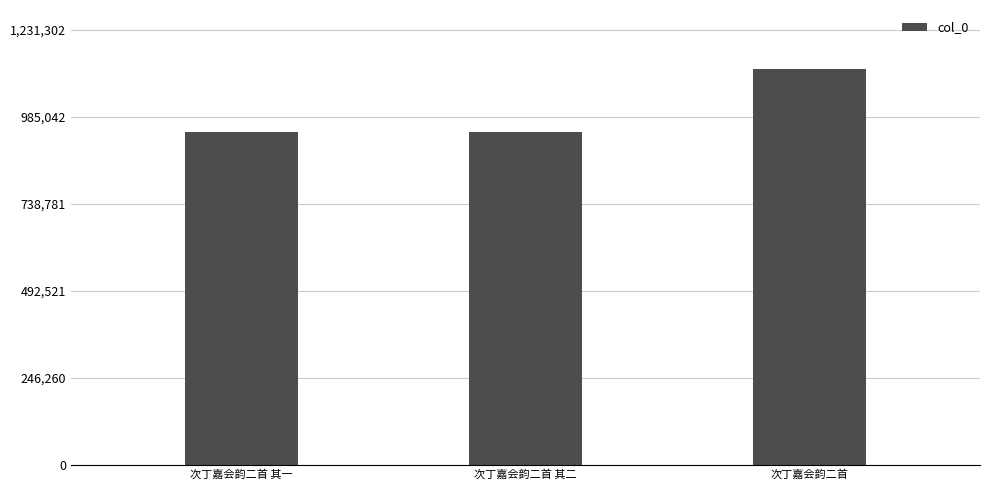

Does the chart contain any negative values?

No